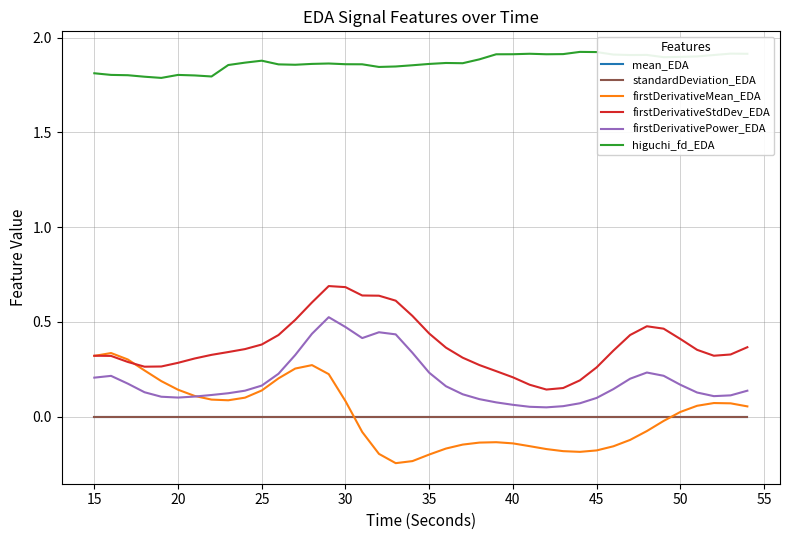

True or false: firstDerivativeStdDev_EDA and higuchi_fd_EDA intersect in this chart.

False